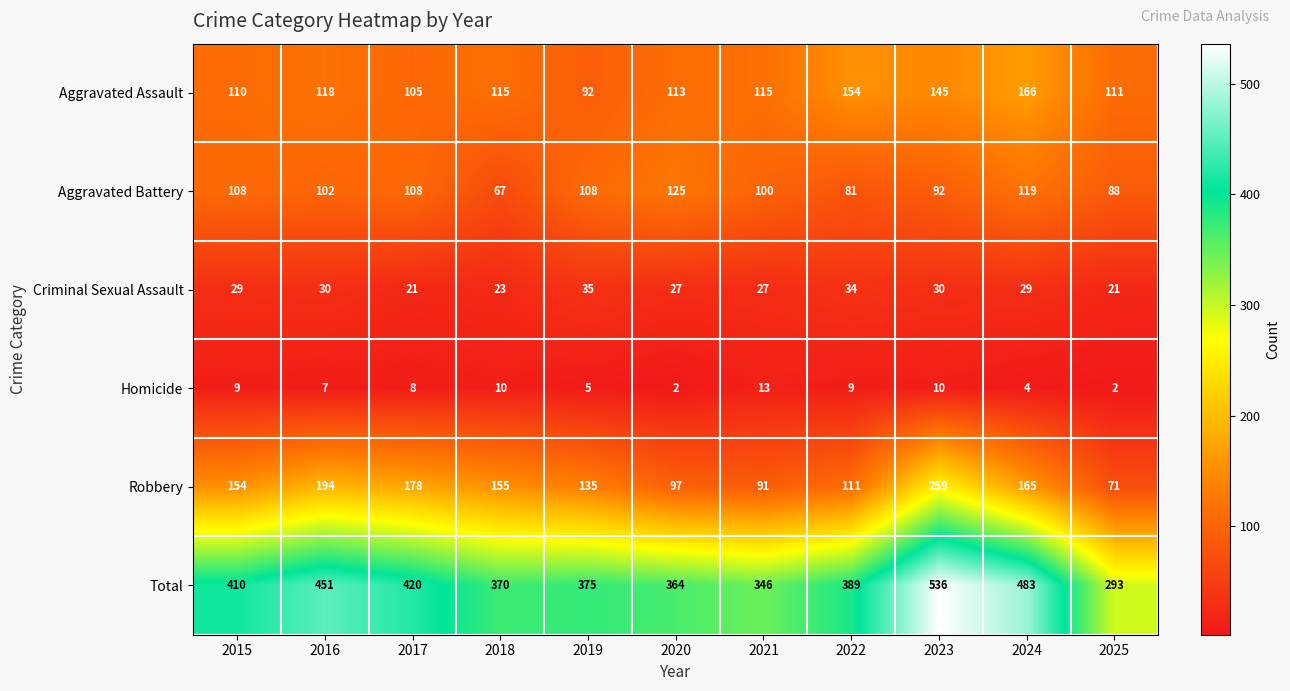

Which series has the largest total across all categories?

Total